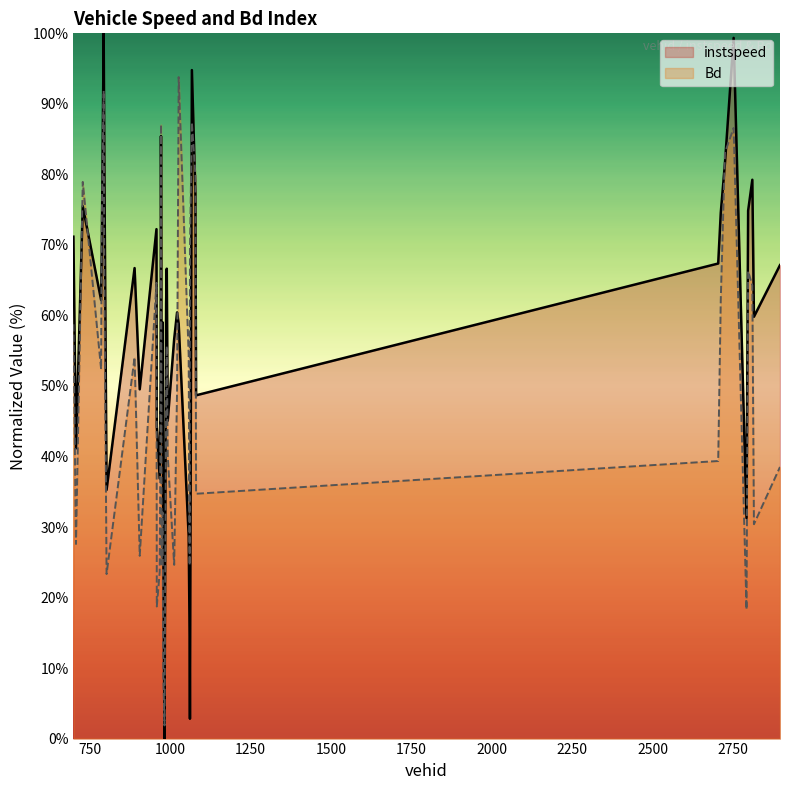

Does the chart have visible grid lines?

No